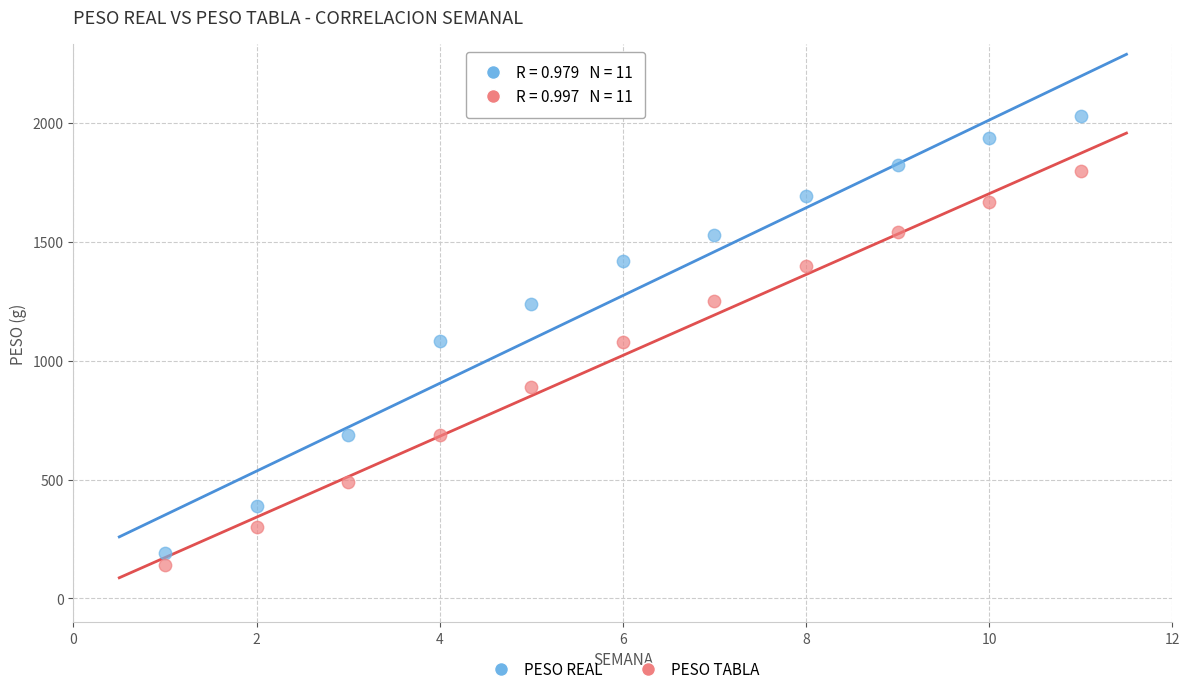

Across all data points, what is the range of X values (max minus min)?

10.0